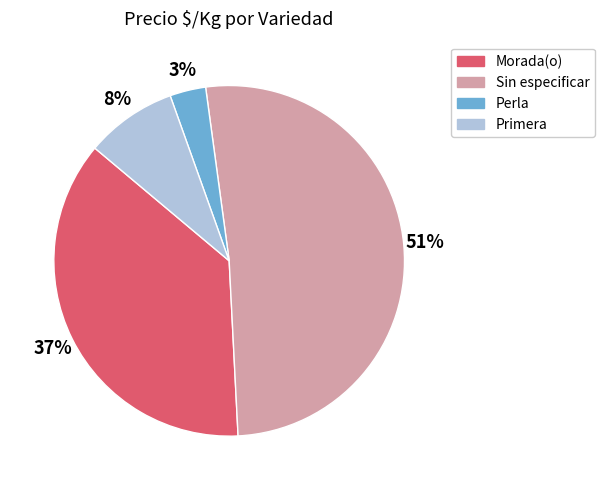

How many segments does this pie chart have?

4